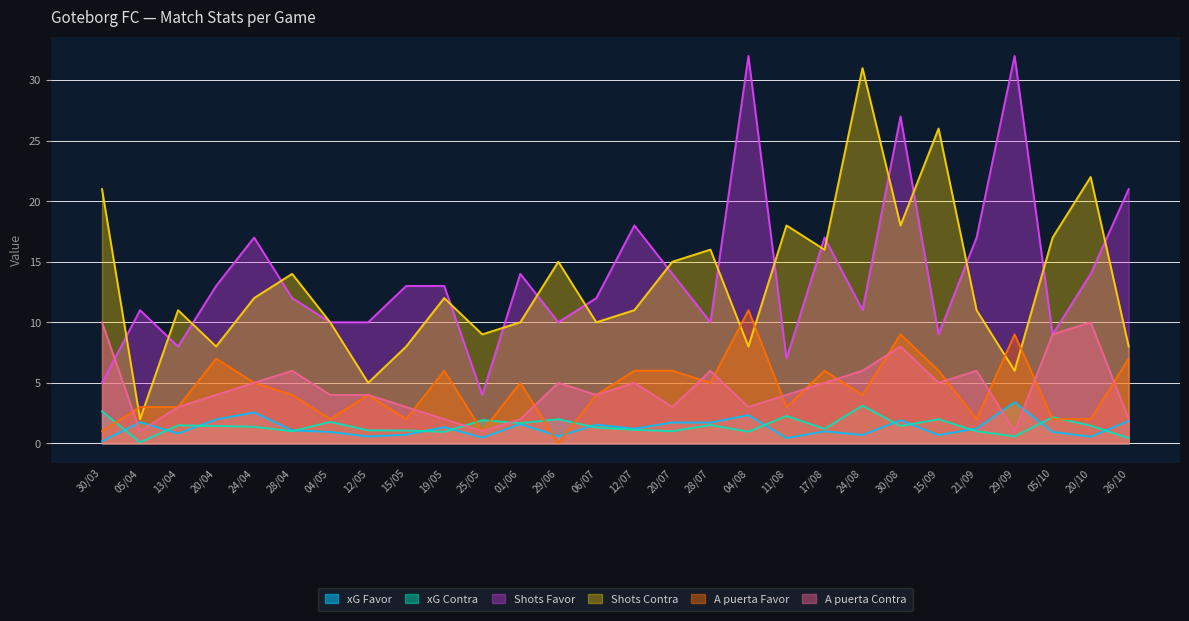

True or false: Shots Contra and A puerta Contra intersect in this chart.

False